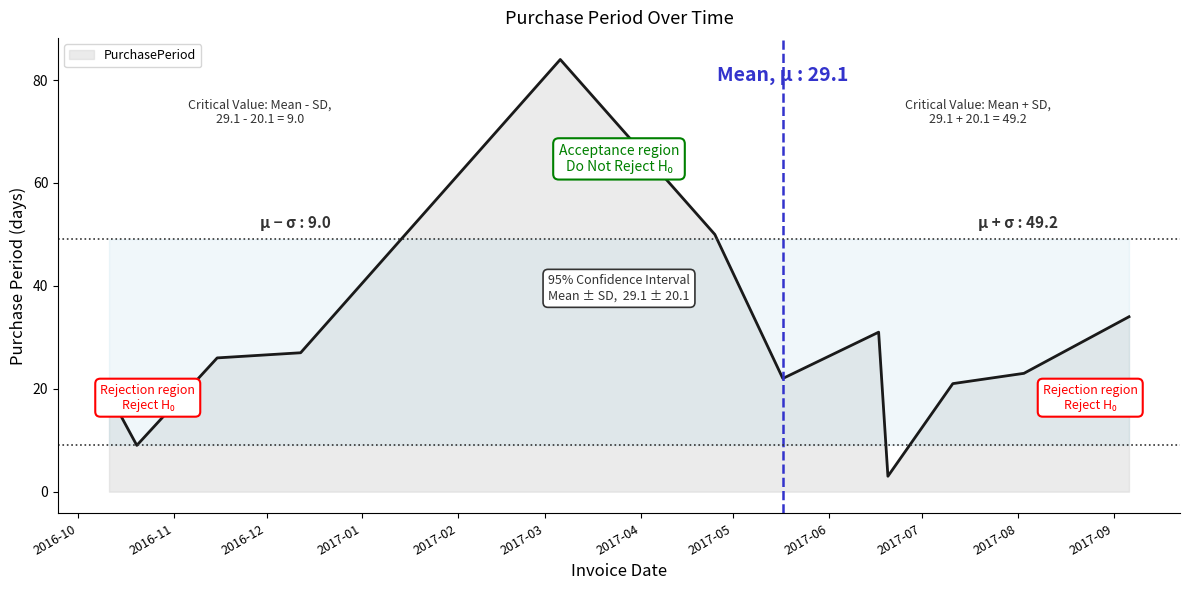

What is the greatest value displayed?

84